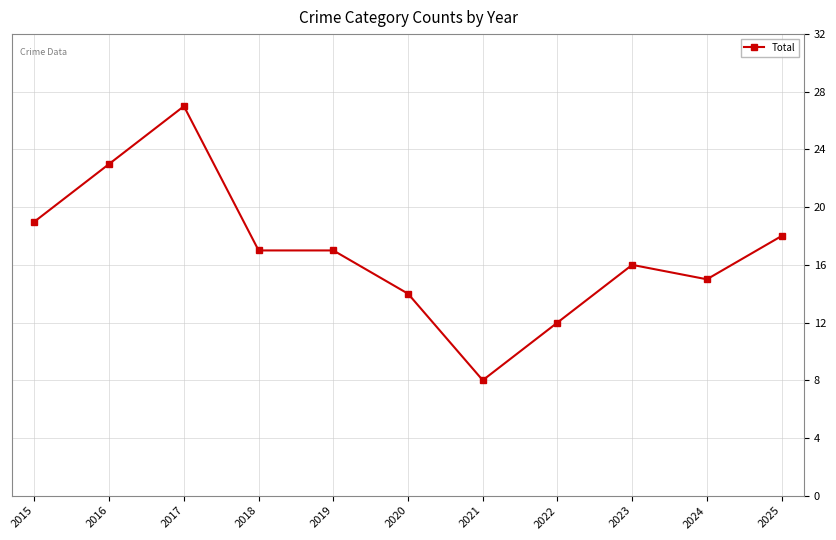

What is the maximum value shown in the chart?

27